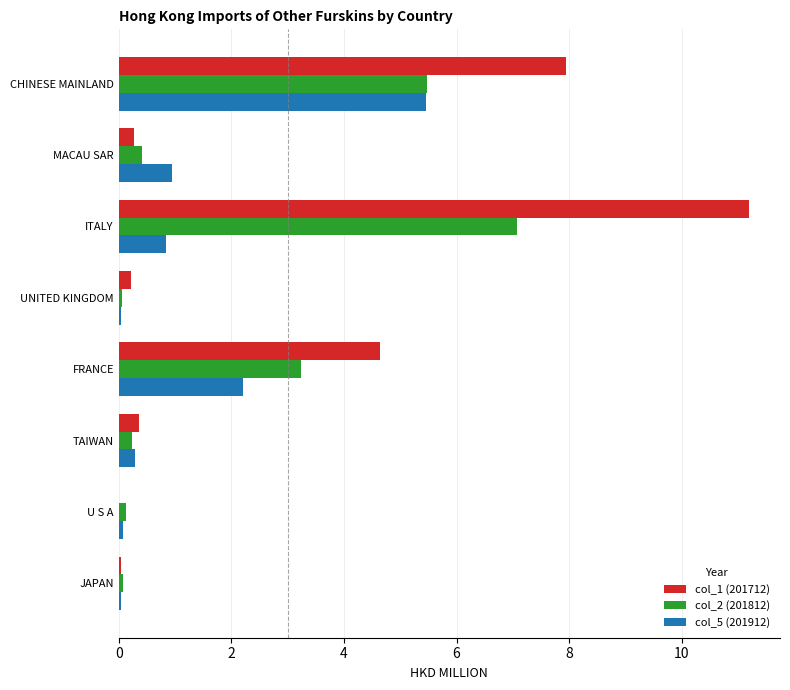

What is the total value across all series at MACAU SAR?

1.6